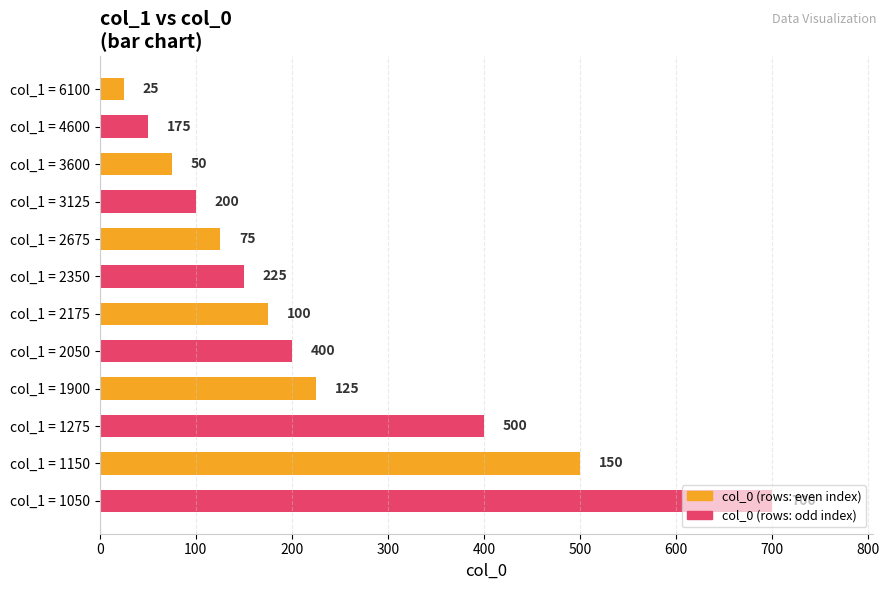

What is the spread (max minus min) of values at col_1 = 6100?

25